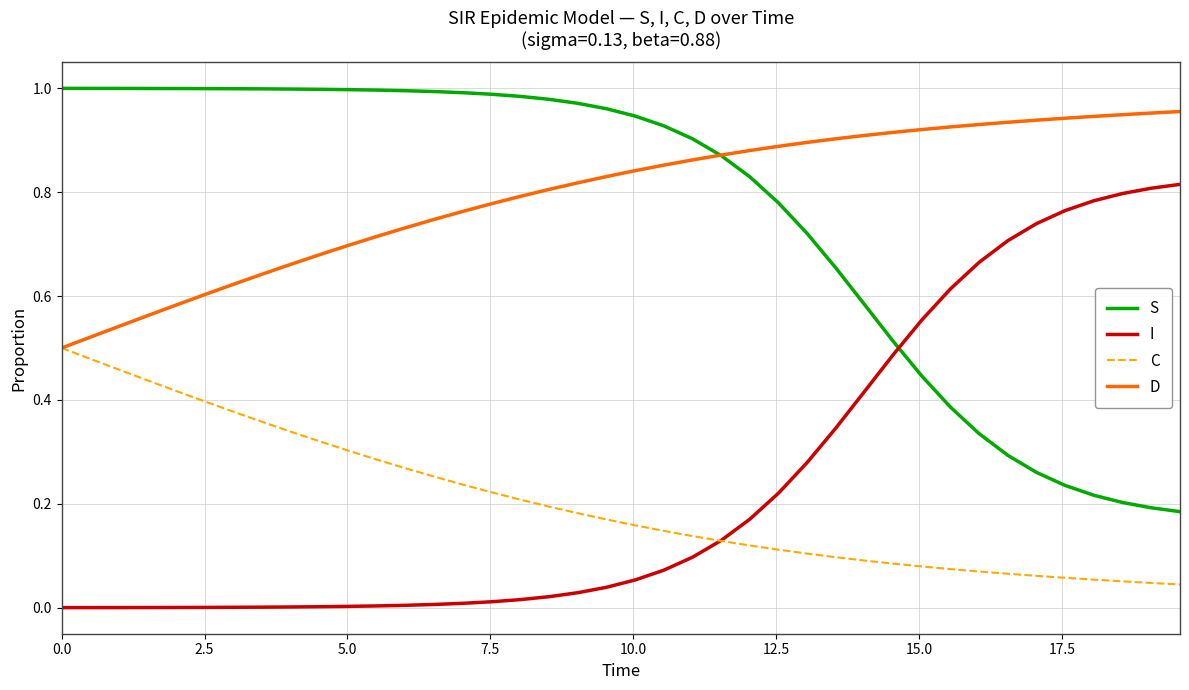

List the series in order of their peak value, lowest first.

C, I, D, S